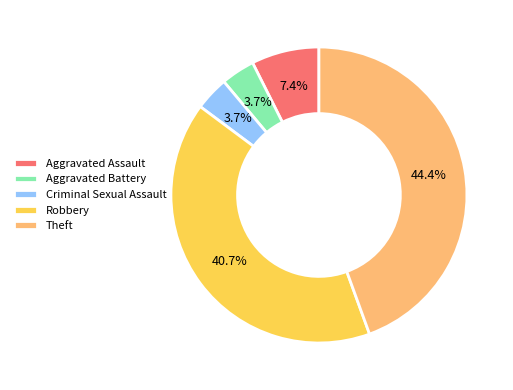

To the nearest percent, what is the difference between the Aggravated Assault and Aggravated Battery slice percentages?

4%